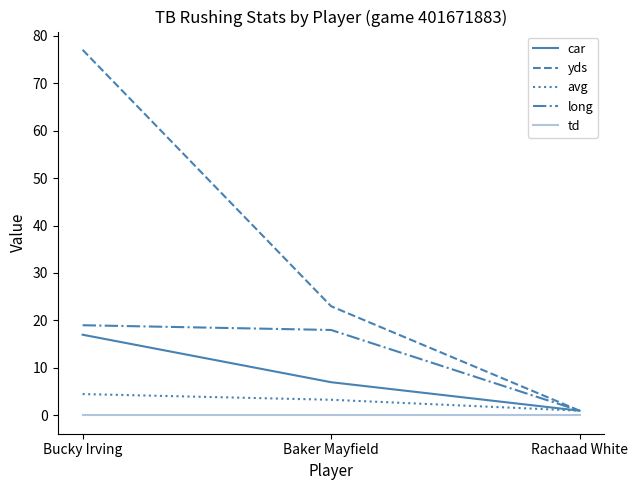

What is the spread (max minus min) of values at Bucky Irving?

77.0